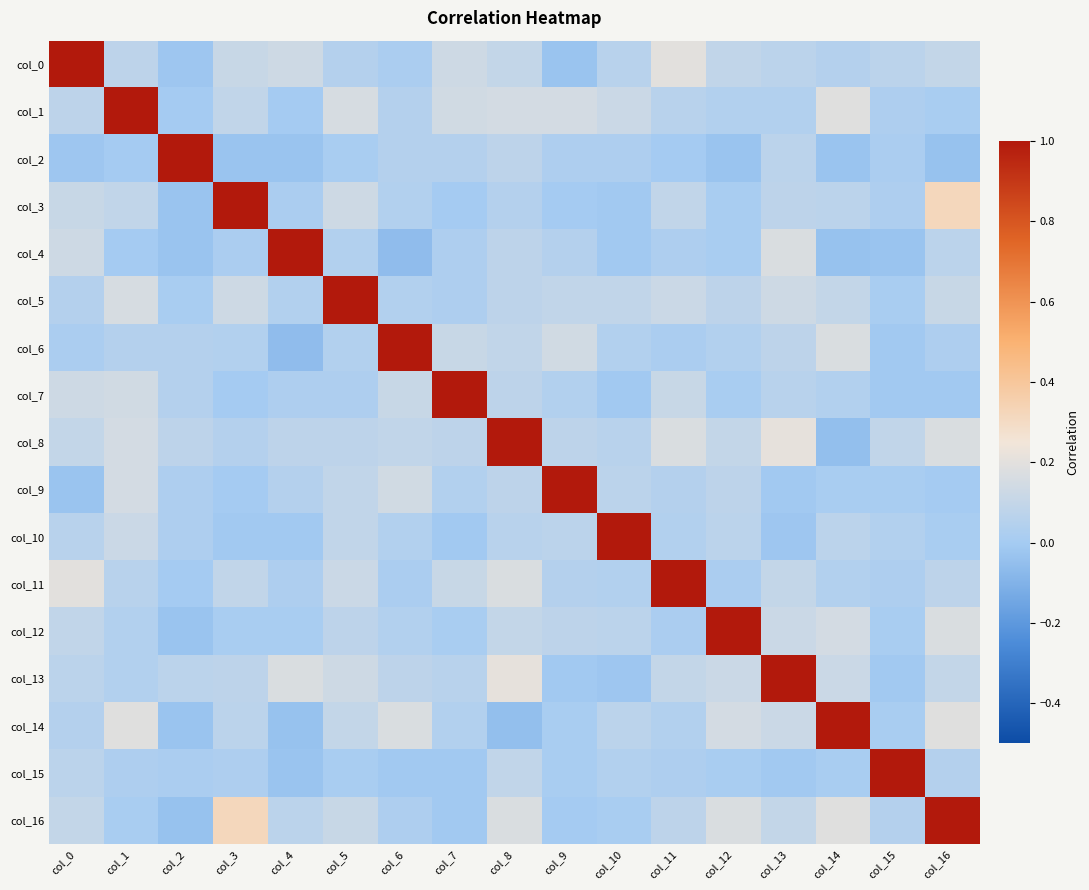

List the series in order of their peak value, lowest first.

col_0, col_1, col_2, col_3, col_4, col_5, col_6, col_7, col_8, col_9, col_10, col_11, col_12, col_13, col_14, col_15, col_16